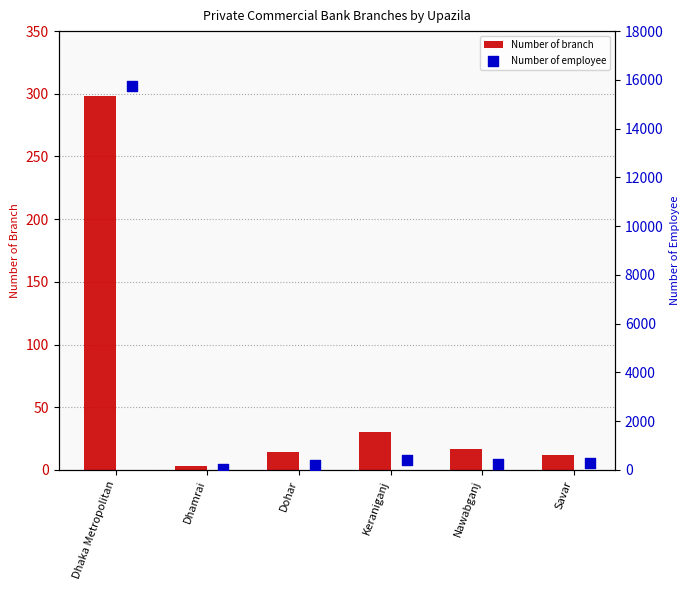

What is the sum of all Number of branch values?

374